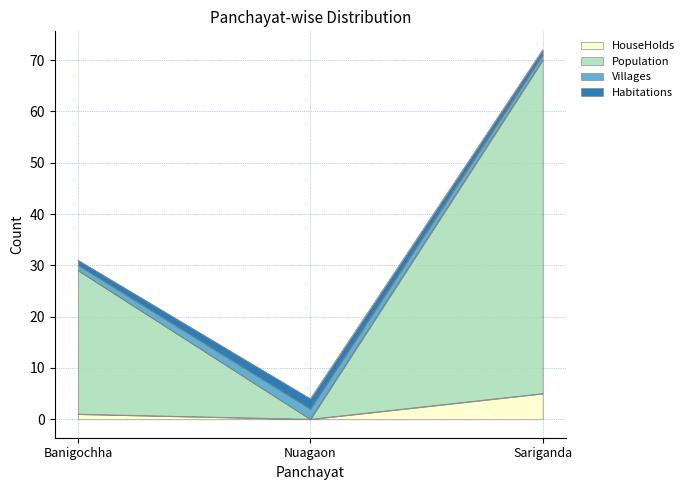

True or false: Population has a value of 47 at Banigochha.

False